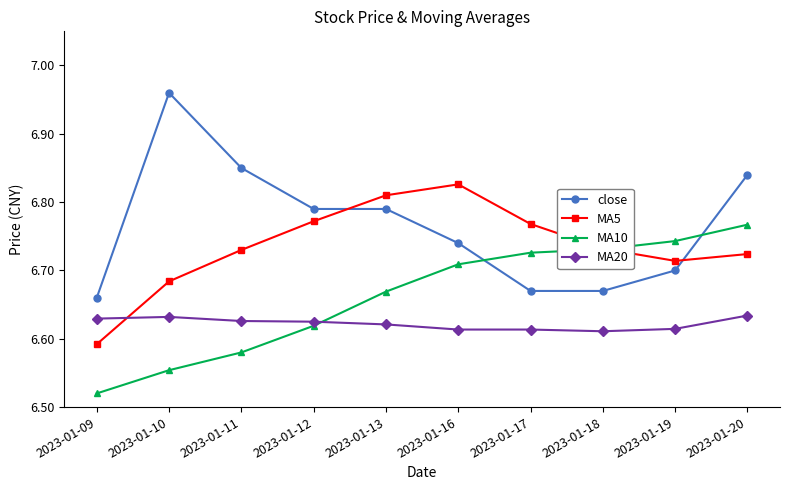

Between 2023-01-12 and 2023-01-20, which series saw the biggest shift?

MA10